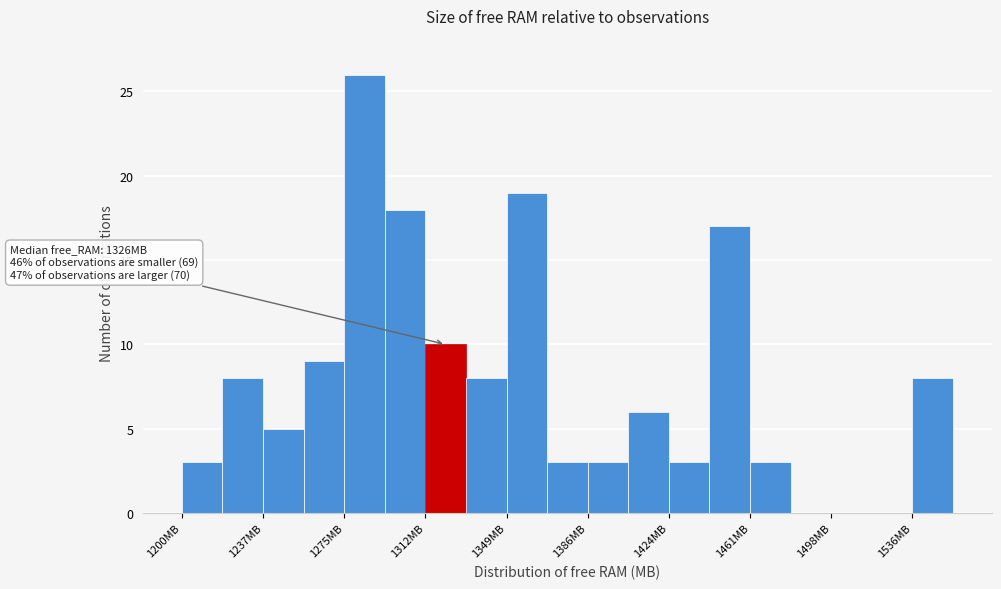

Read against the x-axis, roughly where is the centre of the tallest bar?

1285